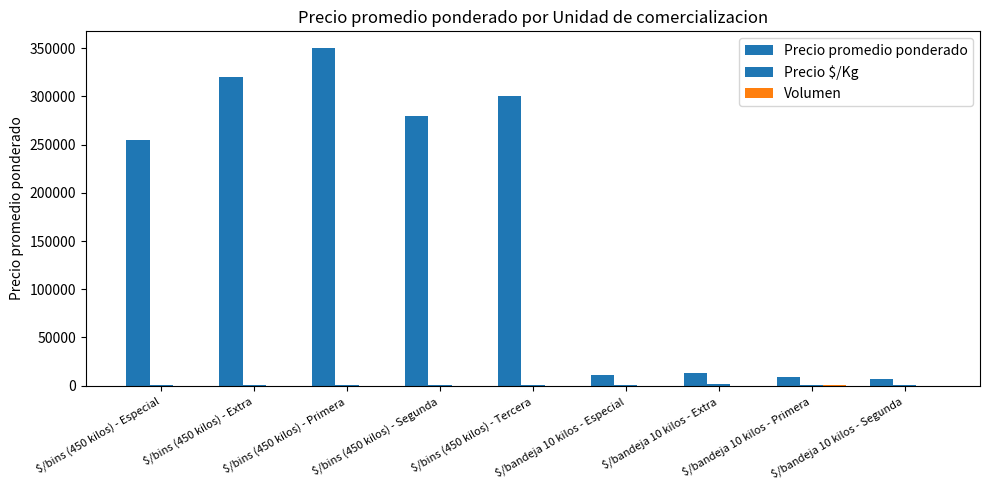

Are the bars horizontal?

No